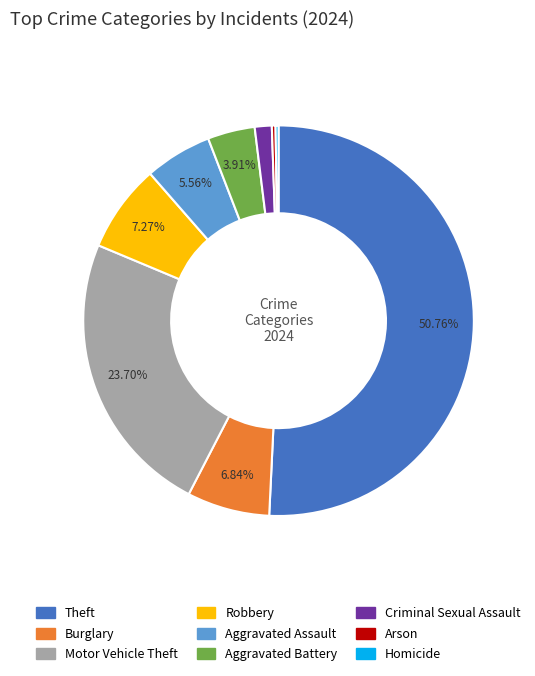

What percentage is the Motor Vehicle Theft slice, to the nearest percent?

24%